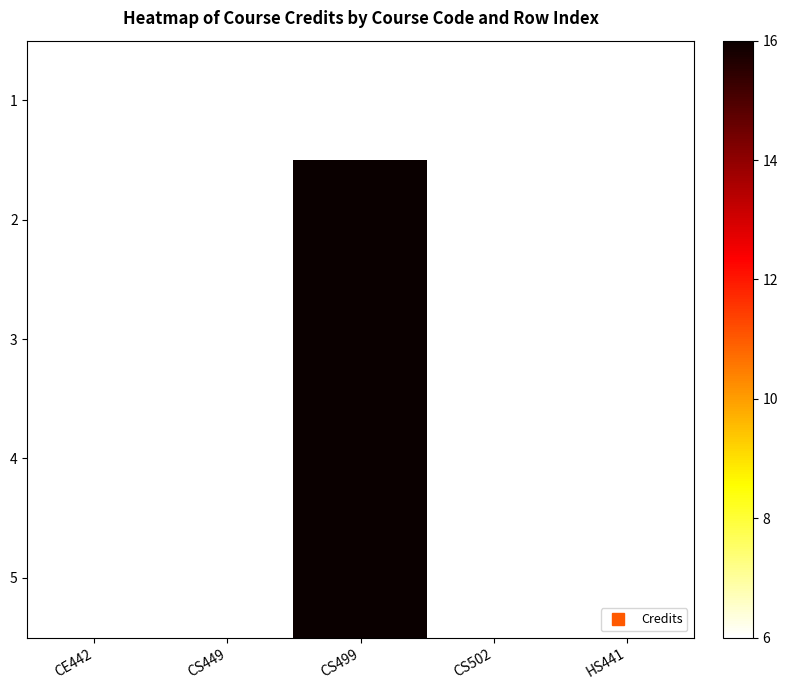

At which category is the sum across all series the highest?

CS499